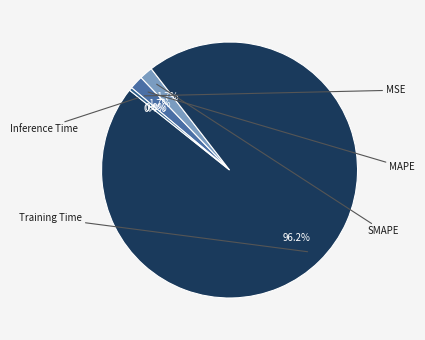

What percentage is NOT represented by MSE?

100.0%